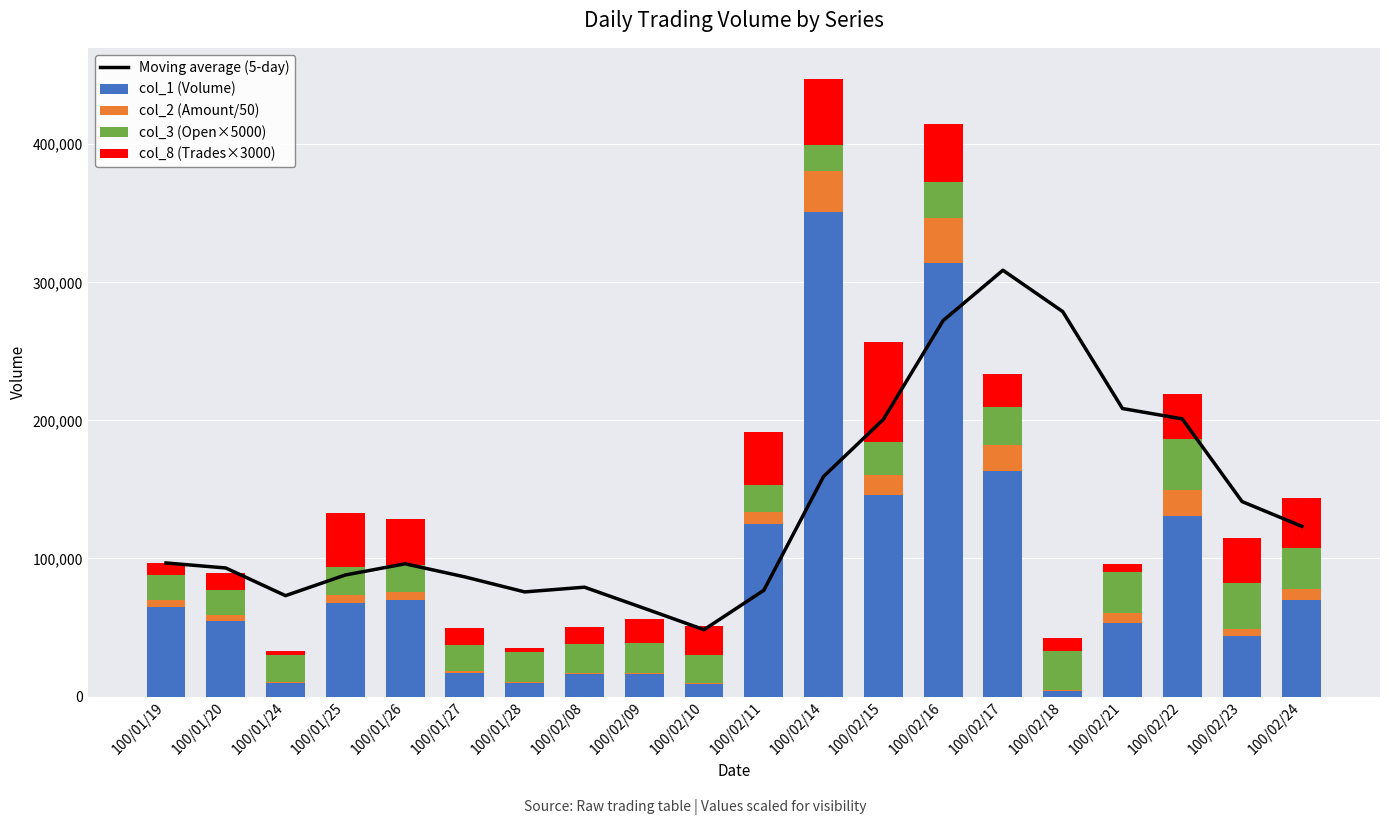

What are all the series names shown in the legend?

Moving average (5-day), col_1 (Volume), col_2 (Amount/50), col_3 (Open×5000), col_8 (Trades×3000)